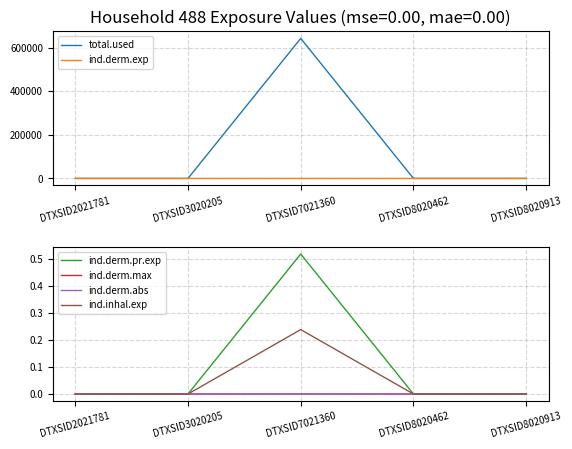

At how many categories does at least one series exceed 37784?

1